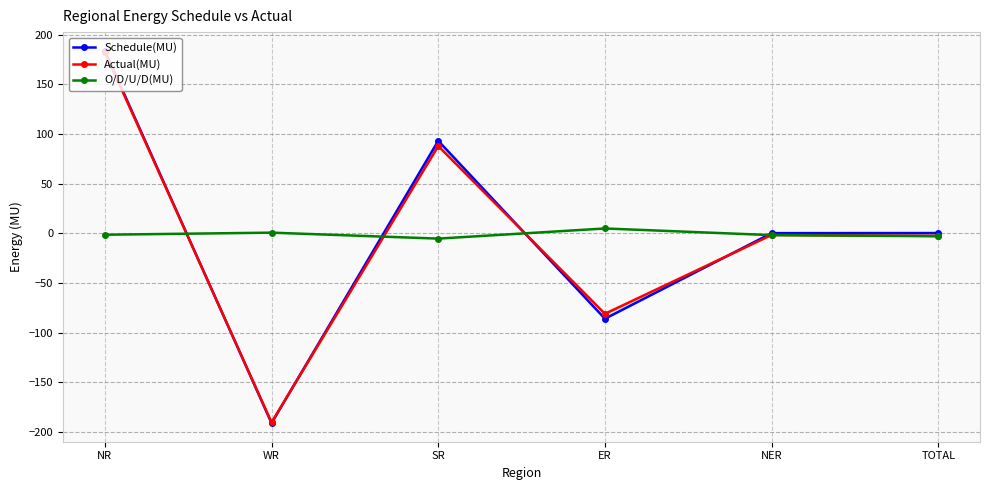

How many interior local peaks does the O/D/U/D(MU) series have?

2